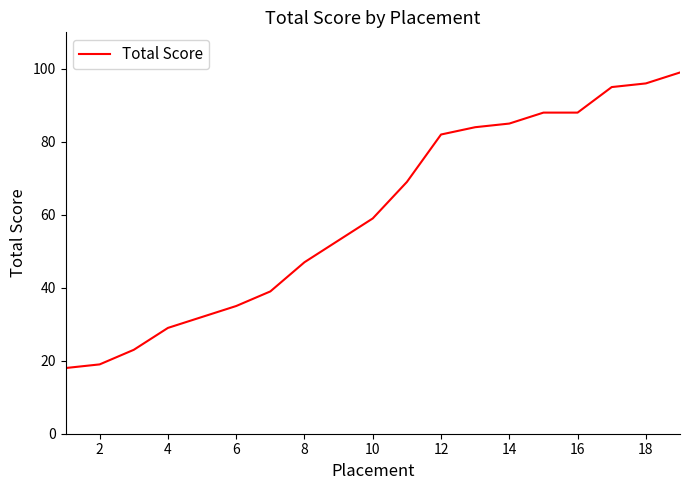

True or false: the data has more than 2 interior local peaks.

False